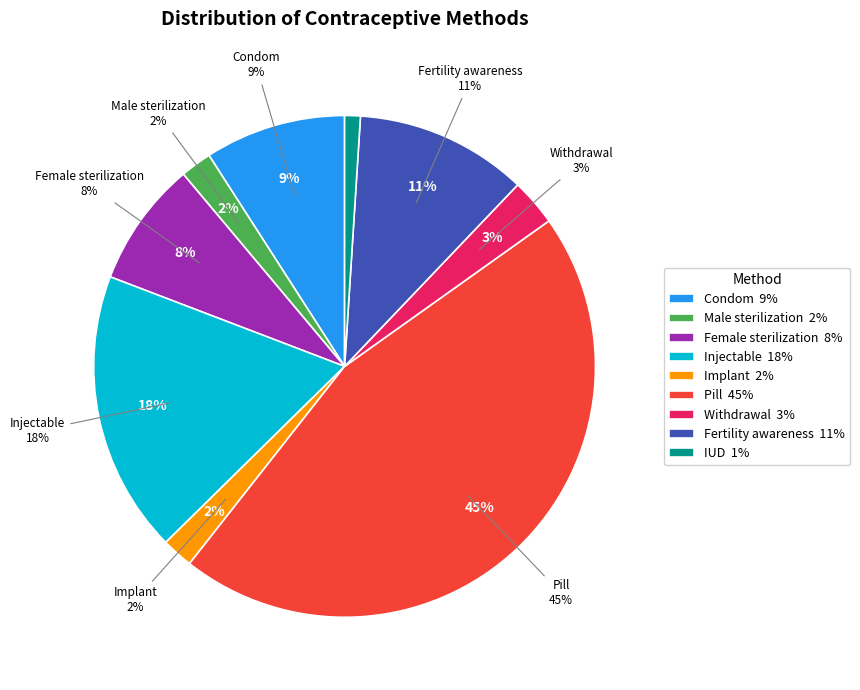

The IUD slice represents 1% of the pie. True or false?

True